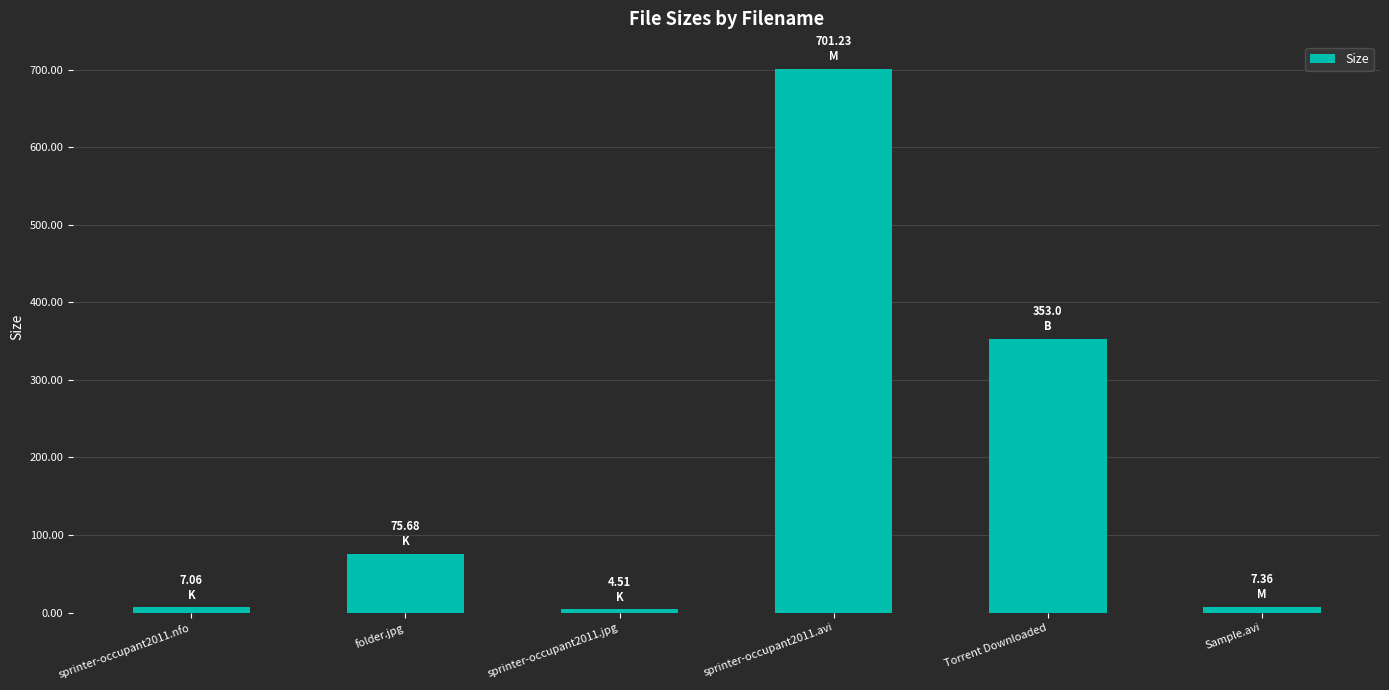

The value at Sample.avi is 7.4. True or false?

True